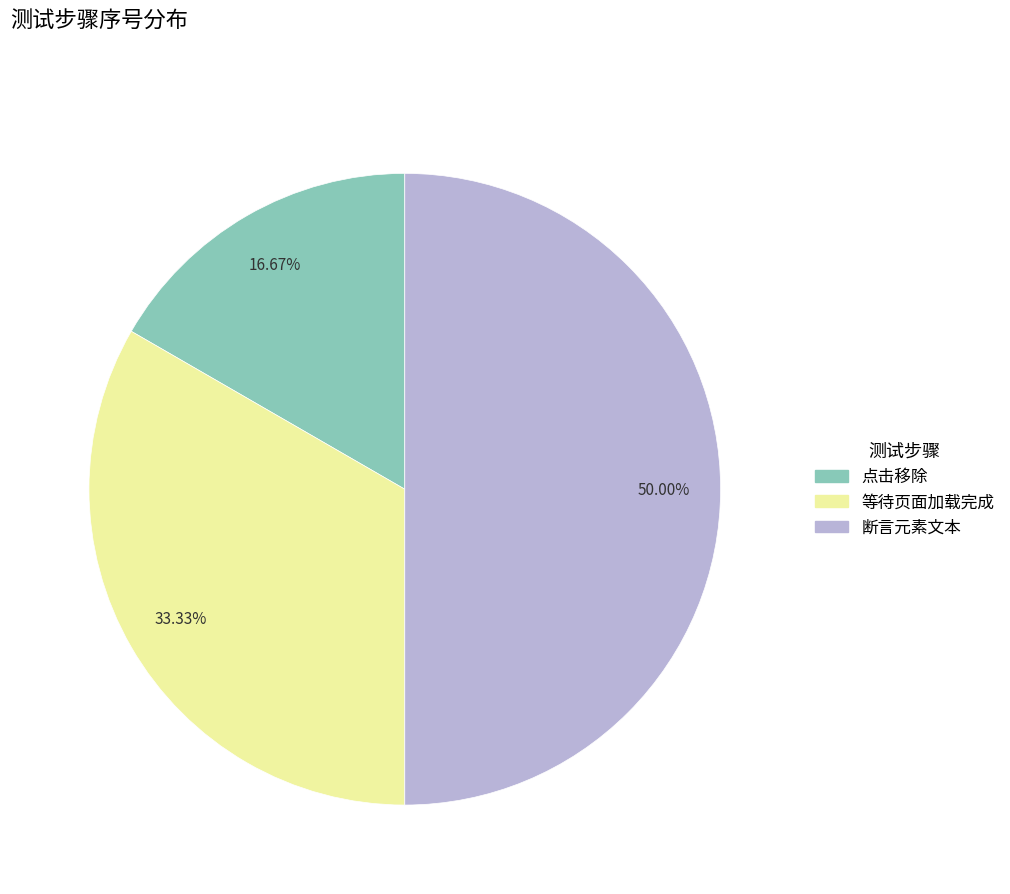

To the nearest percent, what is the difference between the largest and smallest slice percentages?

33%